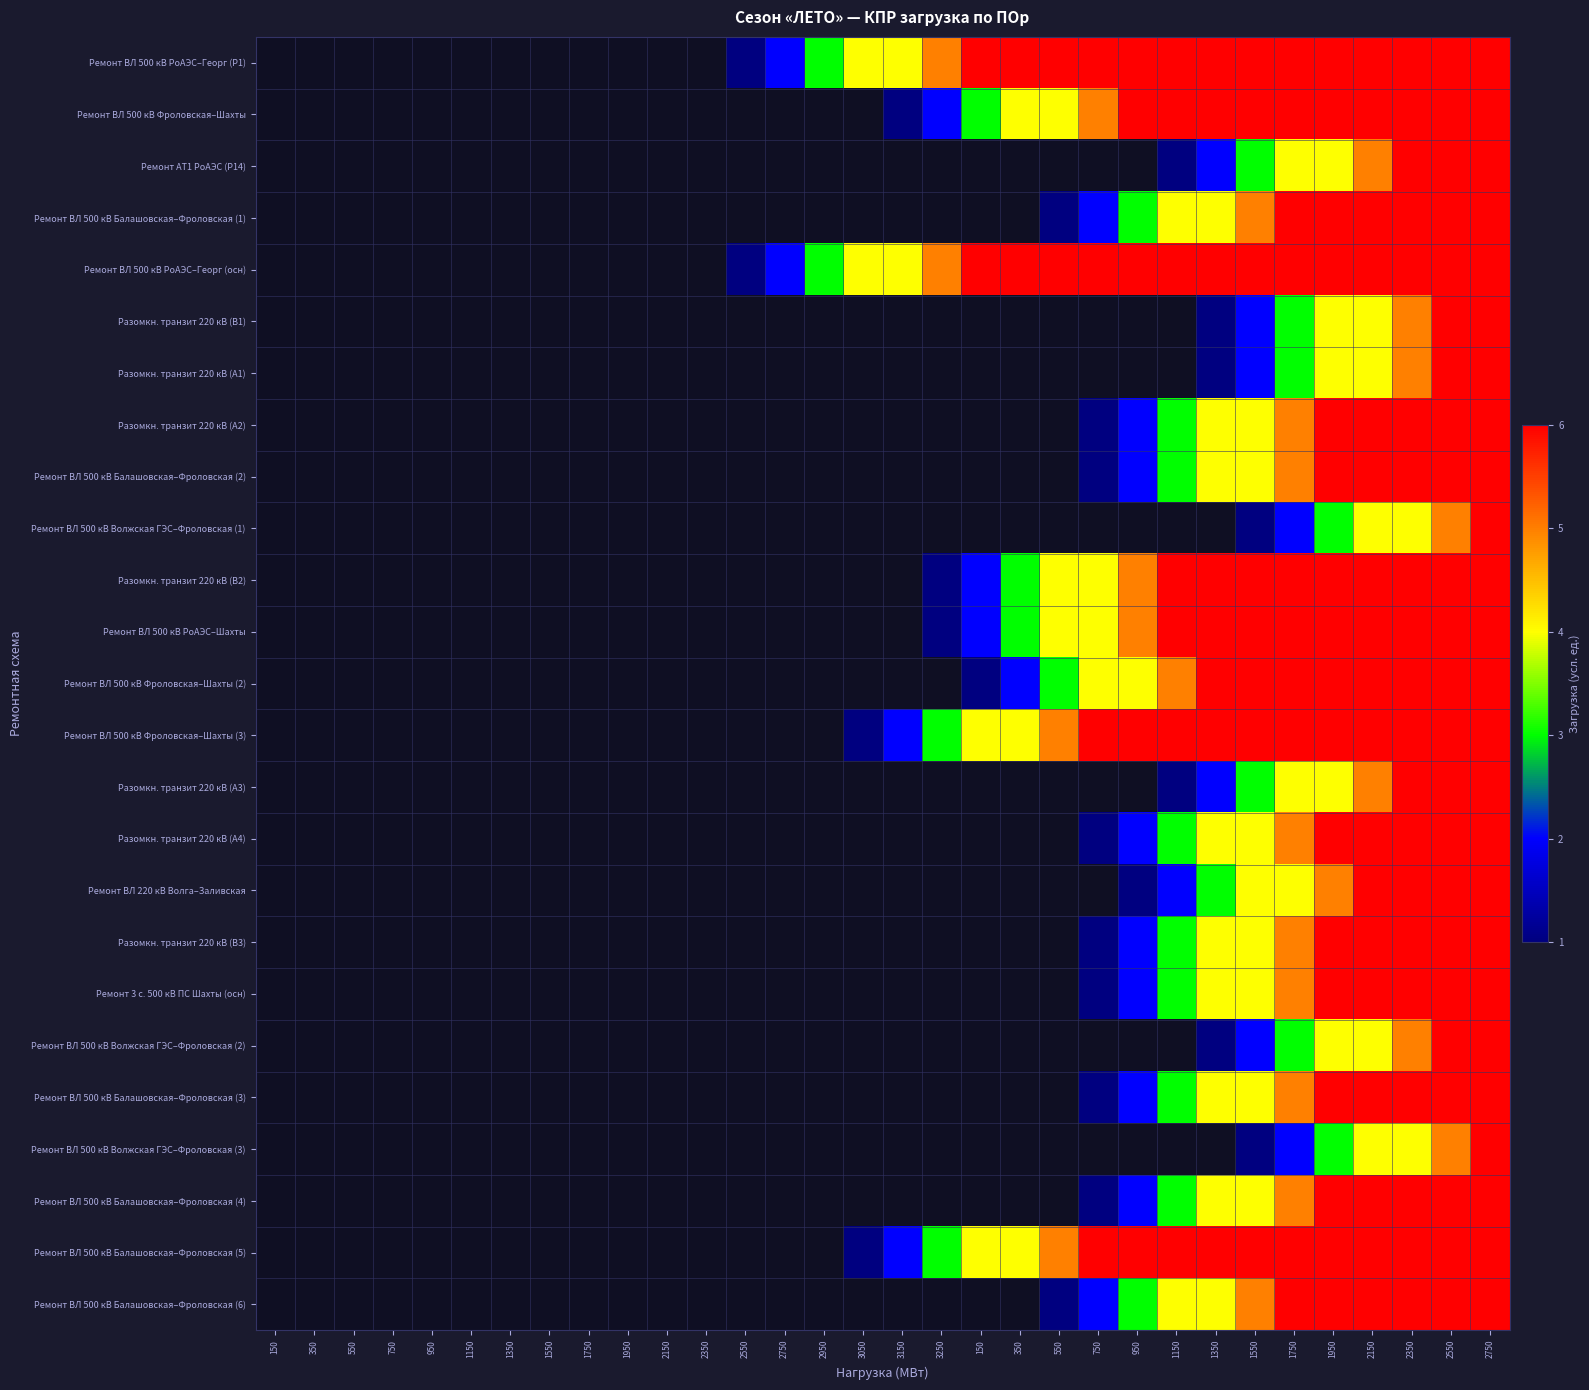

What is the greatest value displayed?

6.0